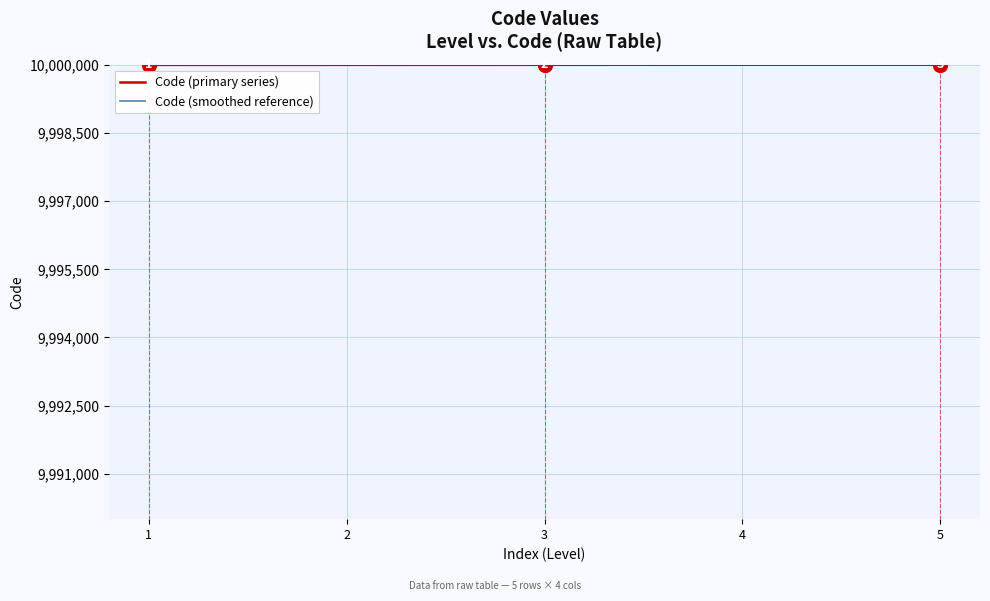

True or false: Code (smoothed reference) and Code (primary series) cross at least once.

False